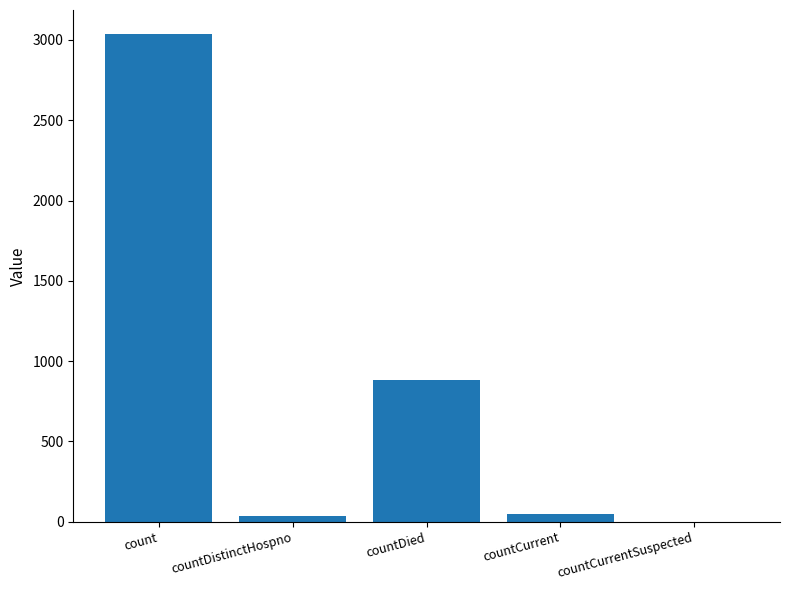

What is the maximum value shown in the chart?

3035